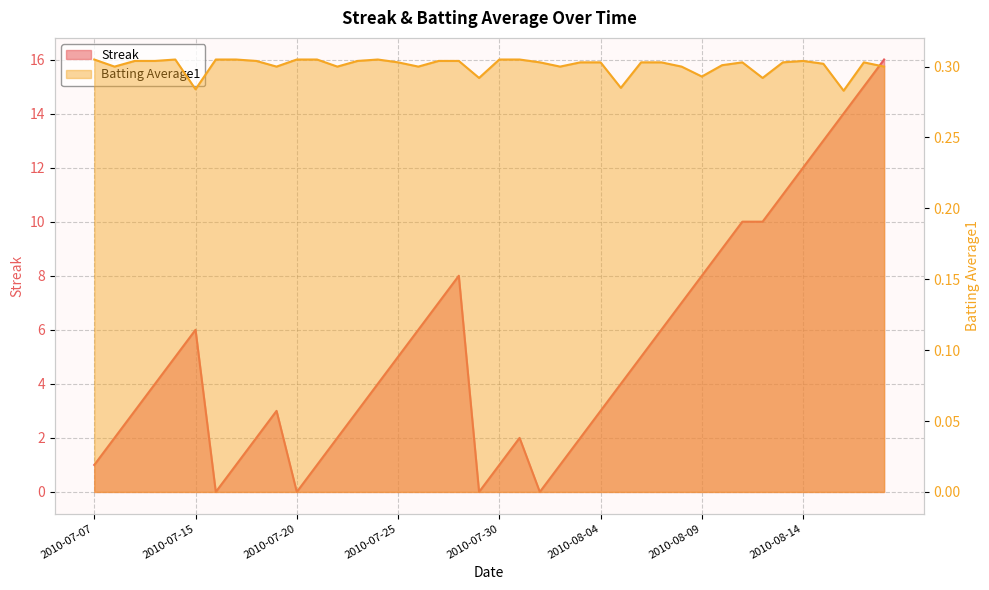

How many lines are shown in the chart?

2